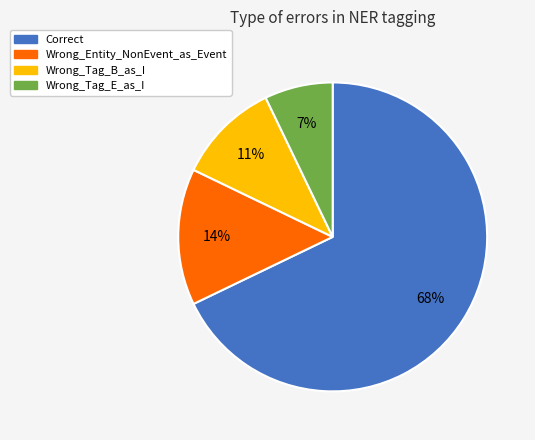

Do Wrong_Tag_E_as_I and Wrong_Tag_B_as_I together represent more than half of the pie?

No